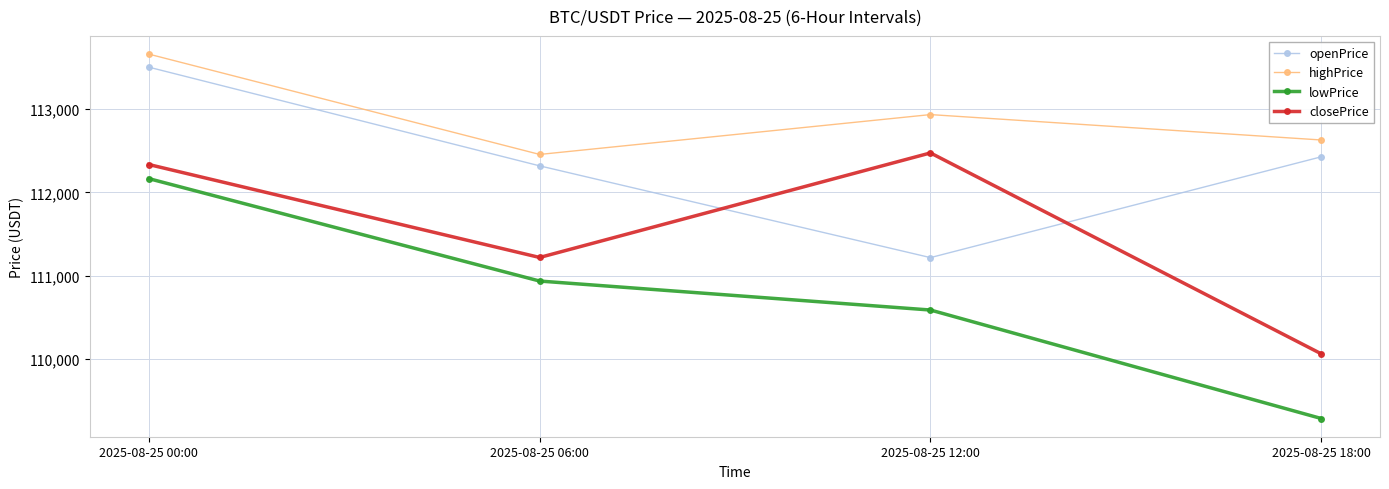

The value of lowPrice at 2025-08-25 00:00 is 168998.8. True or false?

False